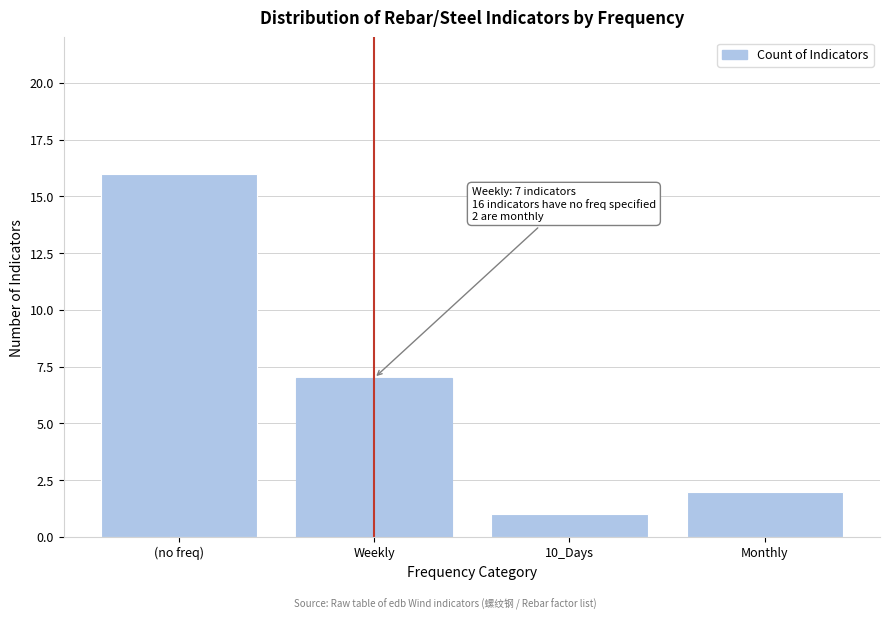

Reading left to right, extract all data points from this chart.

16	7	1	2